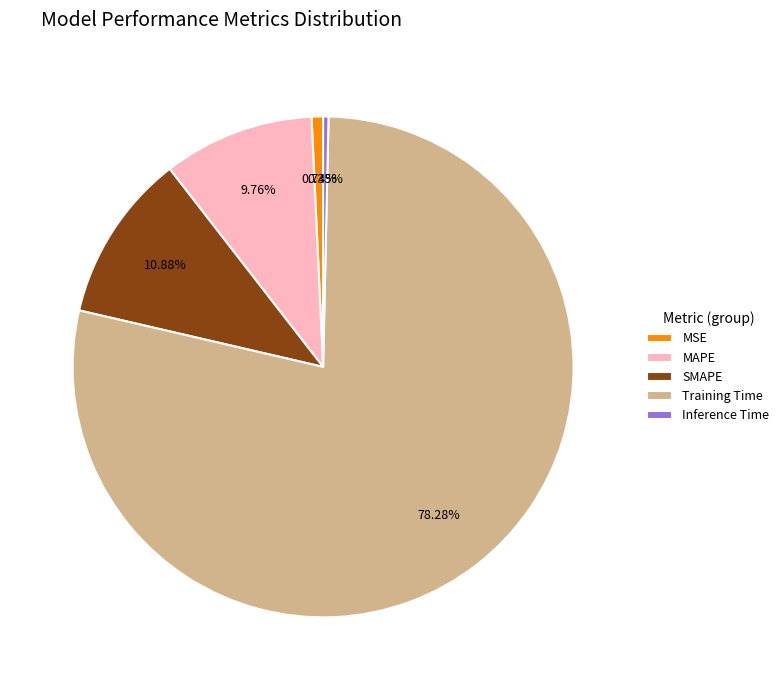

Do SMAPE and Inference Time together represent more than half of the pie?

No